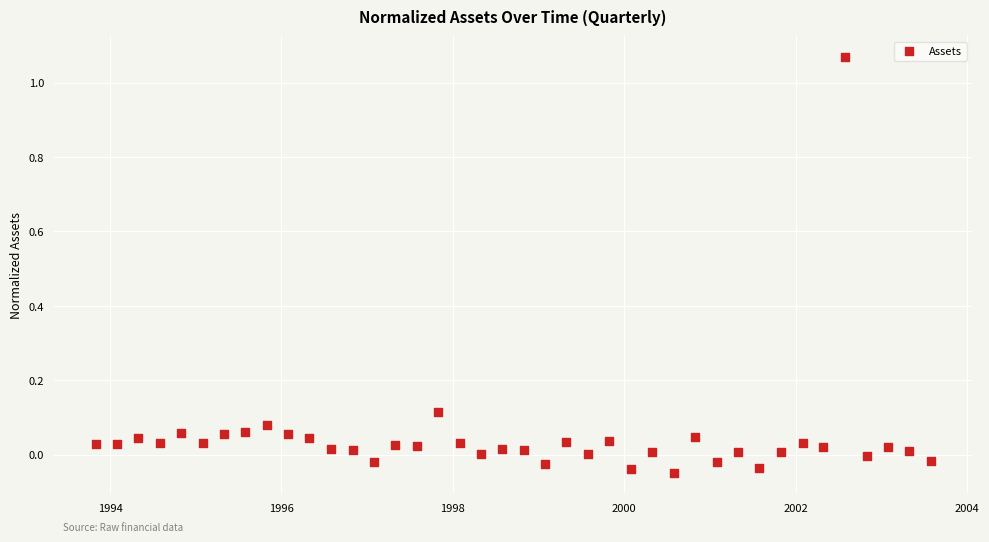

What is the range of X values (max minus min)?

3560.0